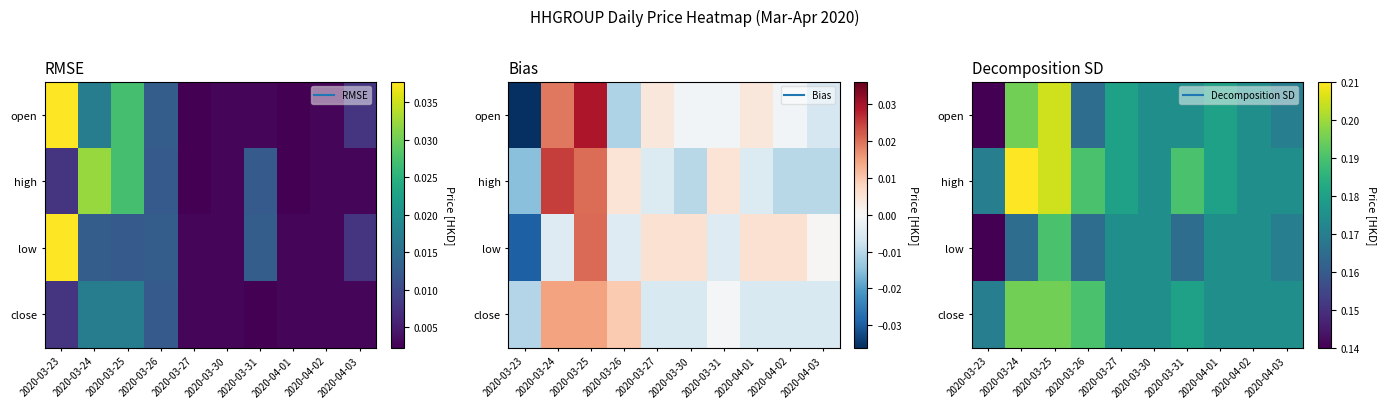

Where is open nearest to the value 0?

2020-03-23